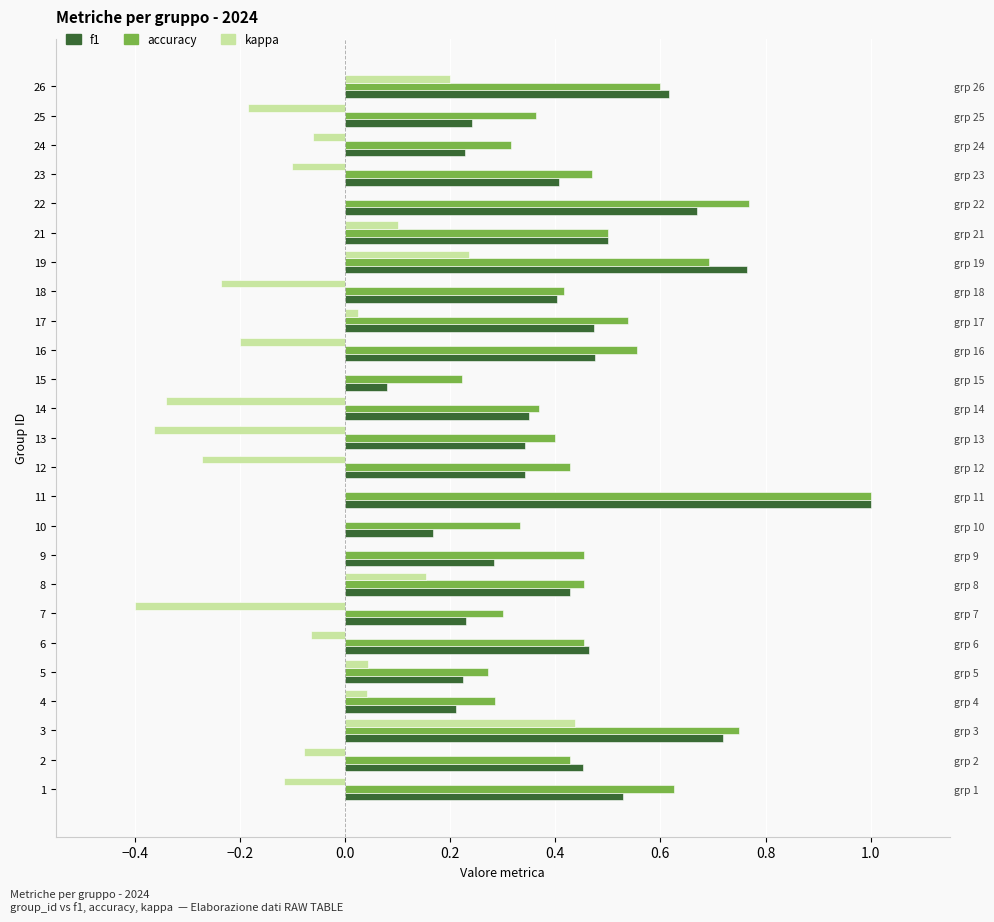

Which series has the widest spread of values?

f1